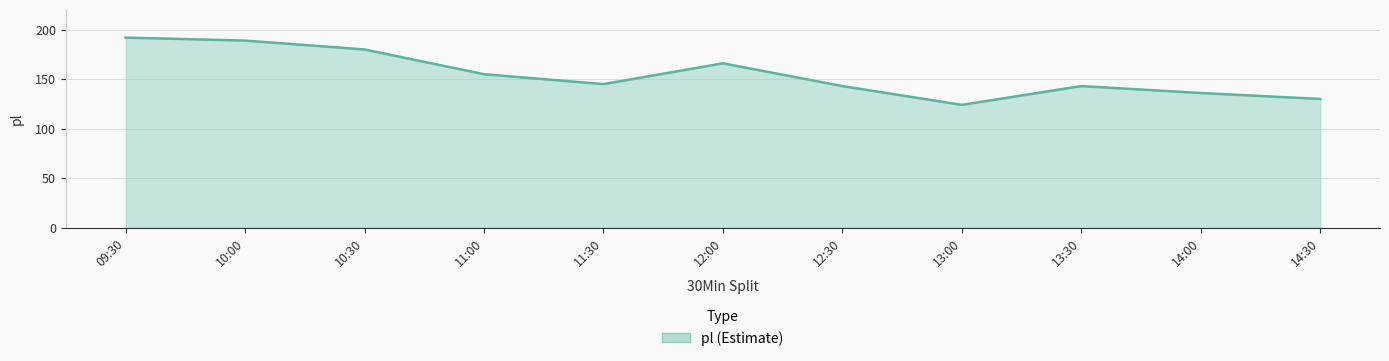

Reading left to right, list all the values displayed in this chart.

09:30=192	10:00=189	10:30=180	11:00=155	11:30=145	12:00=166	12:30=143	13:00=124	13:30=143	14:00=136	14:30=130